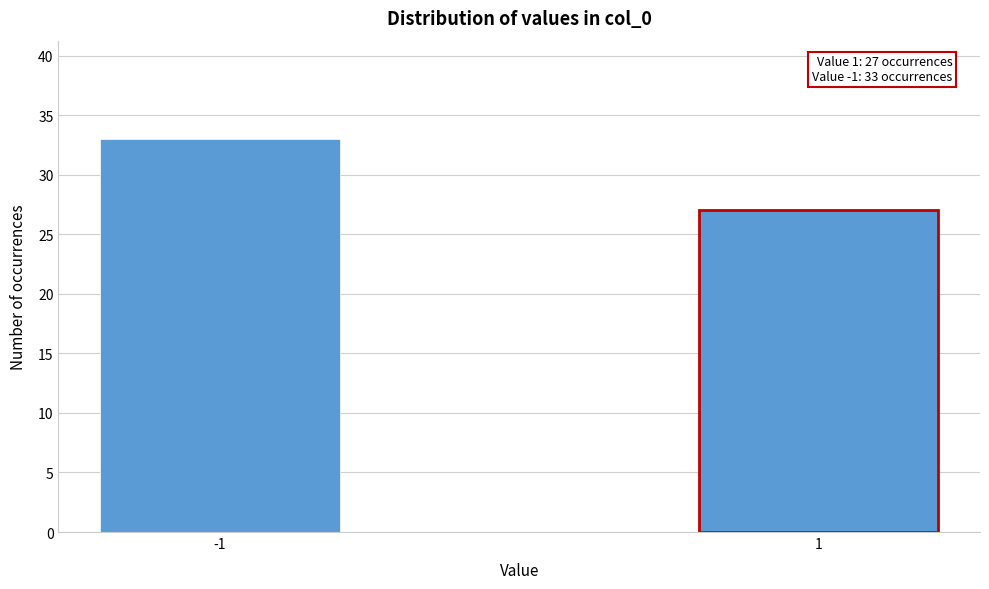

Reading right to left, list all the values displayed in this chart.

27	33